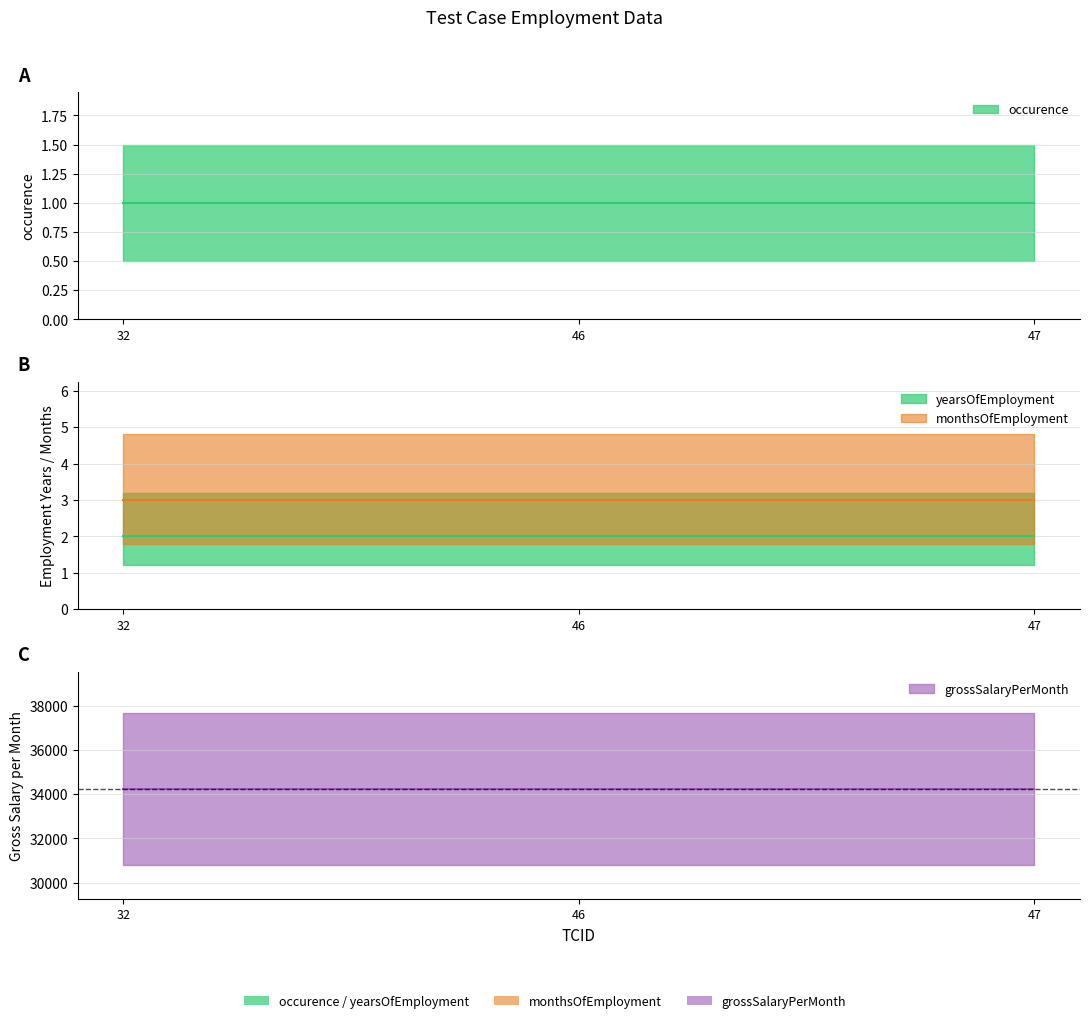

What are all the series names shown in the legend?

occurence, yearsOfEmployment, monthsOfEmployment, grossSalaryPerMonth